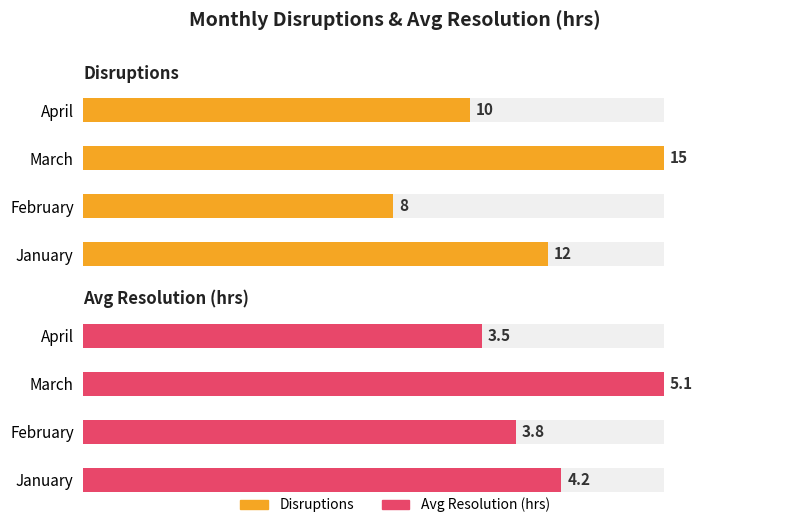

What is the difference between the maximum and minimum values in the Avg Resolution (hrs) series?

1.6